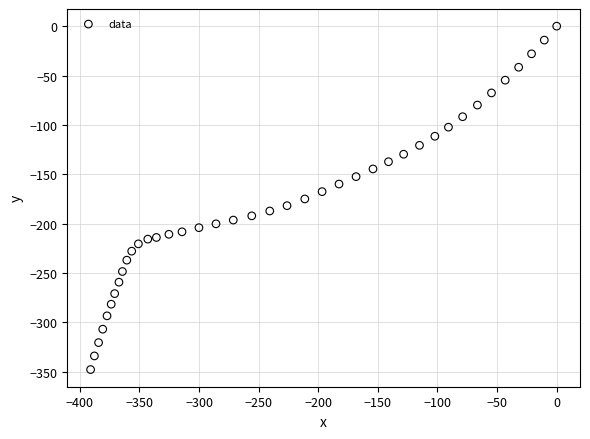

What is the range of X values (max minus min)?

391.0